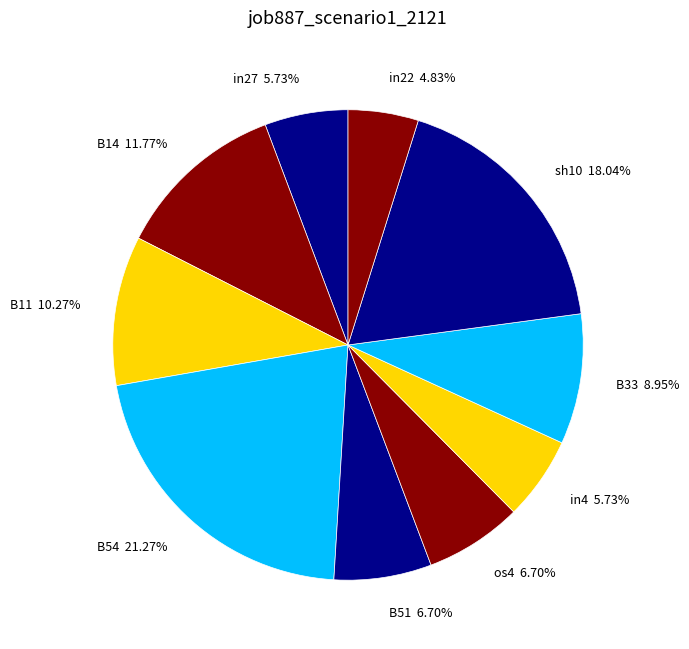

Which has a higher value, in22 4.83% or os4 6.70%?

os4 6.70%